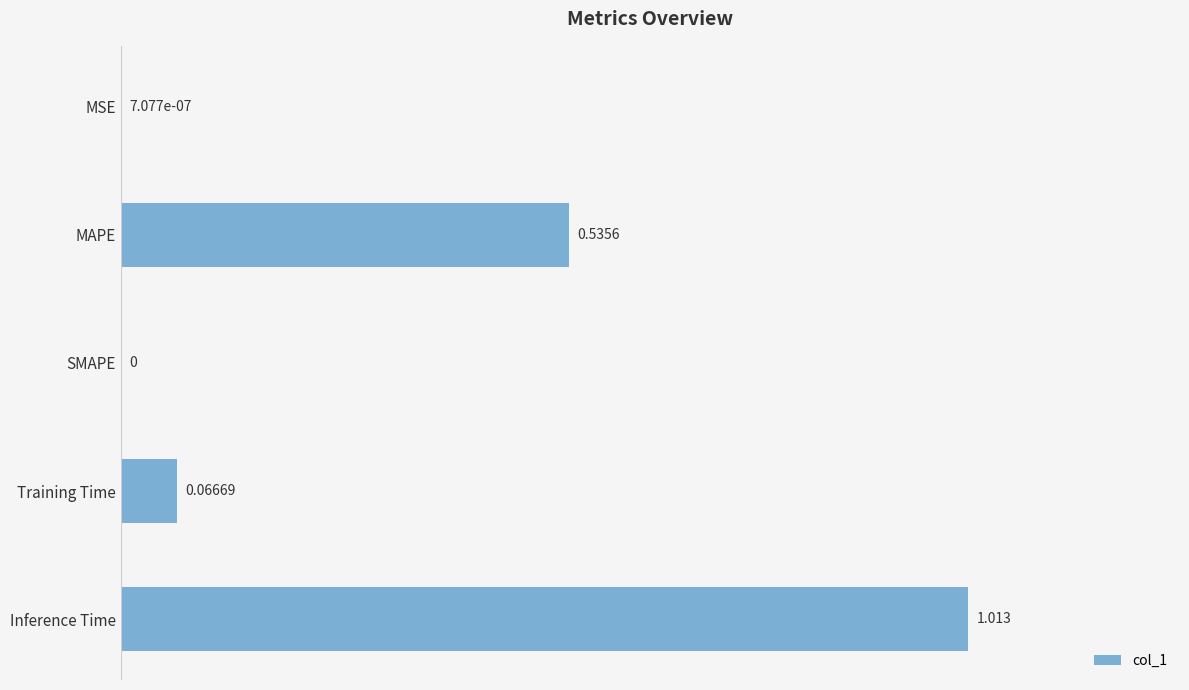

Which has a higher value, SMAPE or MAPE?

MAPE